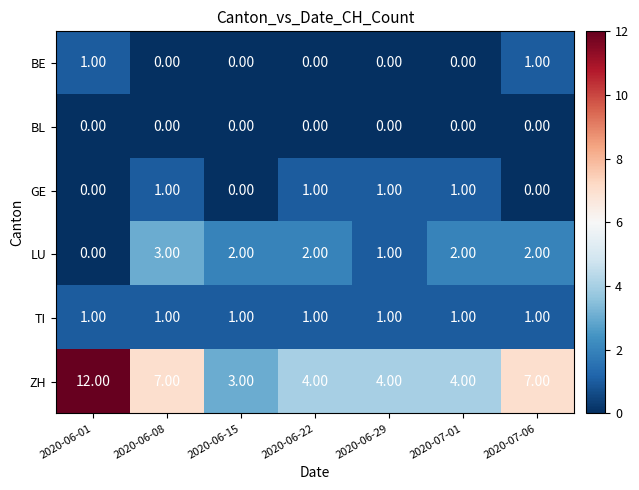

Which series has the largest total across all categories?

ZH